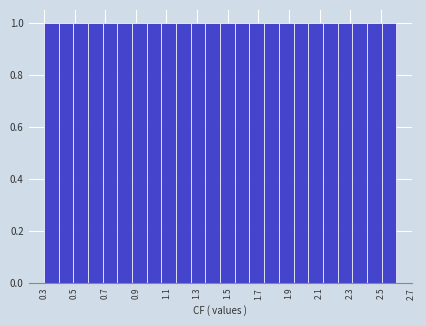

Reading left to right, transcribe this chart: for each bar, give the range it covers on the x-axis and its height. Neither the bar edges nor the heights are printed on the chart, so give them approximately, as read against the axes.

0.30 to 0.40: 1
0.40 to 0.50: 1
0.50 to 0.58: 1
0.58 to 0.68: 1
0.68 to 0.78: 1
0.78 to 0.88: 1
0.88 to 0.98: 1
0.98 to 1.06: 1
1.06 to 1.16: 1
1.16 to 1.26: 1
1.26 to 1.36: 1
1.36 to 1.46: 1
1.46 to 1.54: 1
1.54 to 1.64: 1
1.64 to 1.74: 1
1.74 to 1.84: 1
1.84 to 1.92: 1
1.92 to 2.02: 1
2.02 to 2.12: 1
2.12 to 2.22: 1
2.22 to 2.32: 1
2.32 to 2.40: 1
2.40 to 2.50: 1
2.50 to 2.60: 1